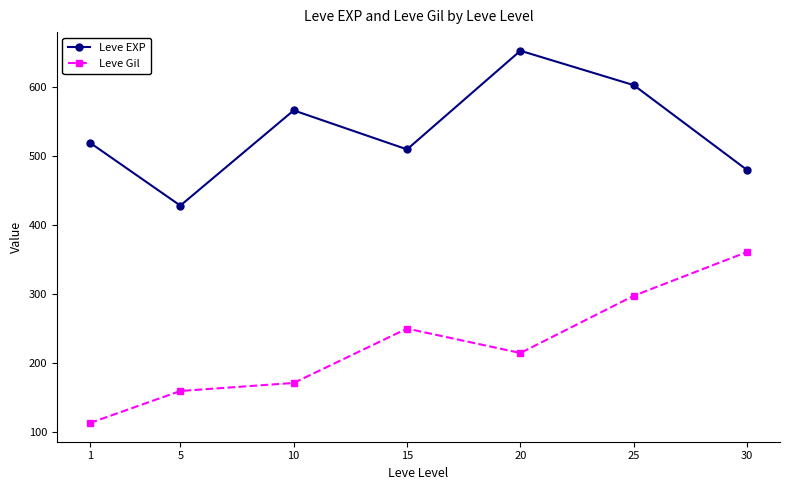

Which category has the highest value in the Leve EXP series?

20